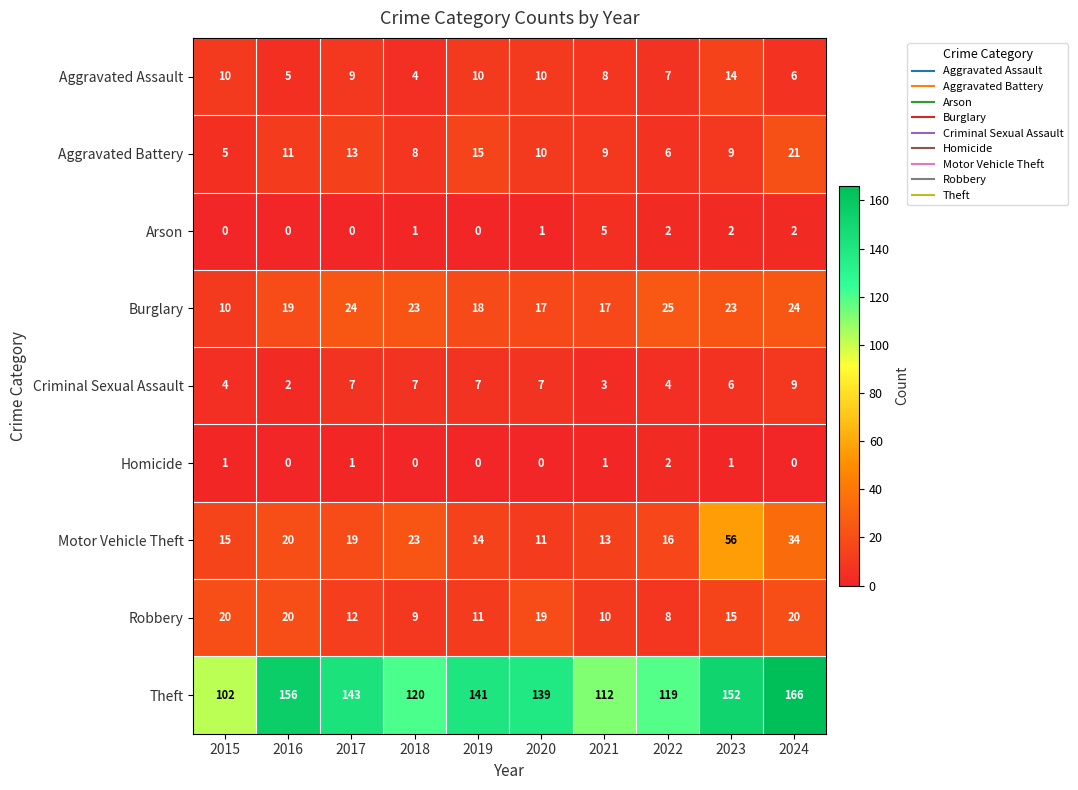

Where does the Aggravated Assault series first go above 9?

2015